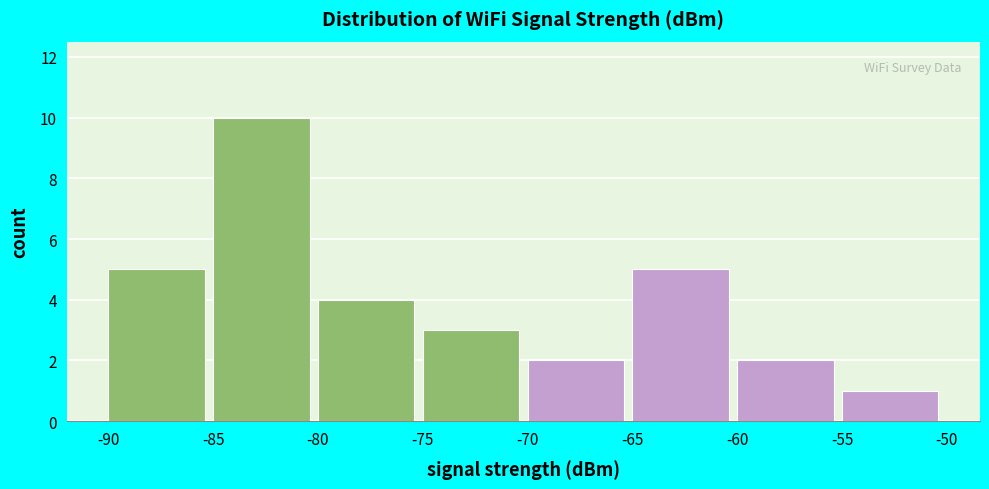

Which range on the x-axis has the tallest bar?

-85 to -80